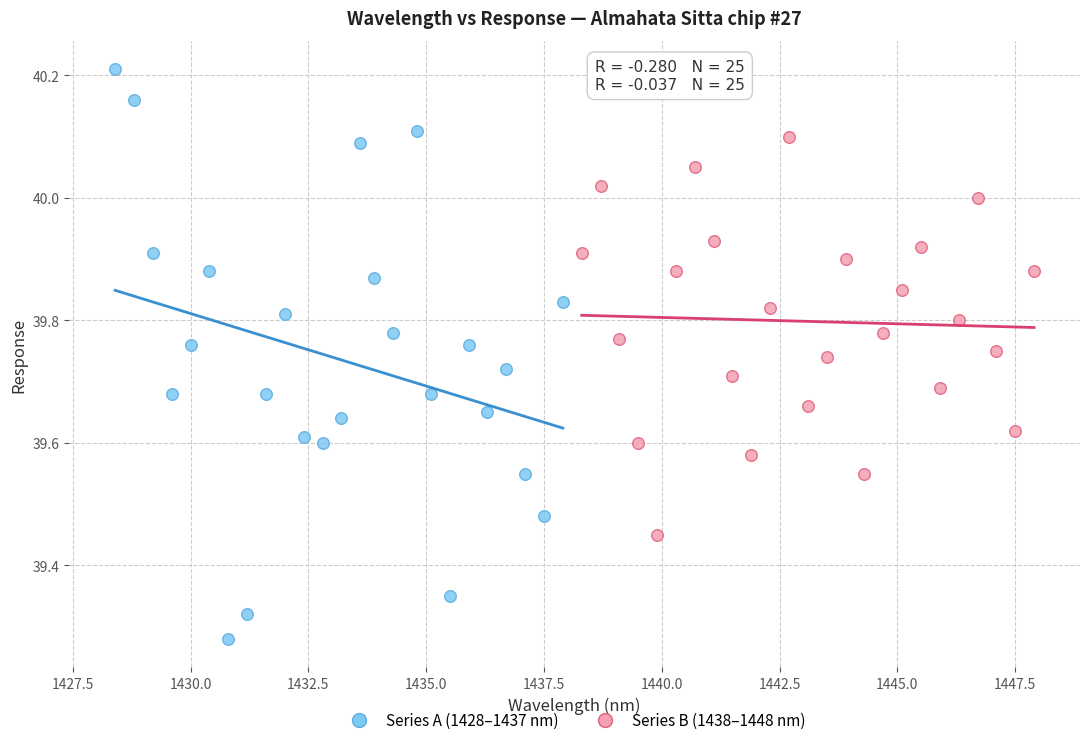

Which series contains the lowest Y value?

Series A (1428–1437 nm)